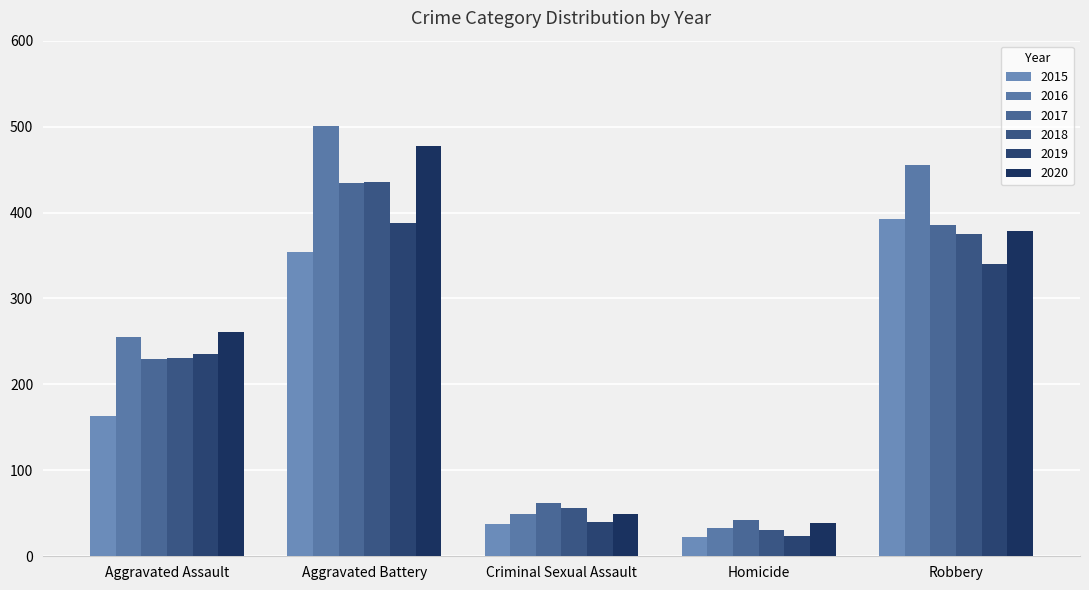

What is the greatest value displayed?

501